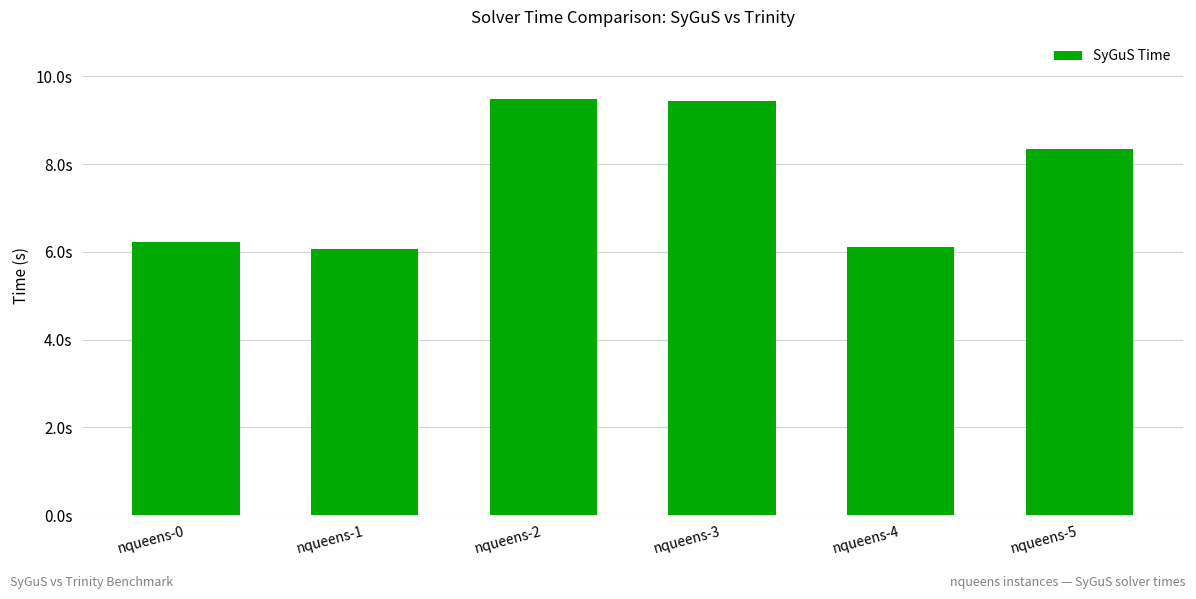

Reading right to left, what are all the values shown in this chart?

8.3	6.1	9.4	9.5	6.1	6.2